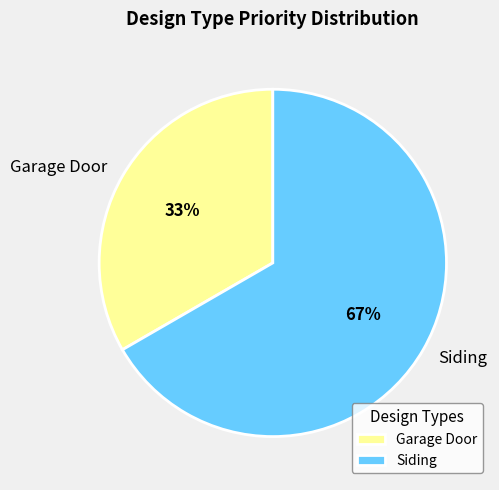

Which slice represents more than half of the pie?

Siding